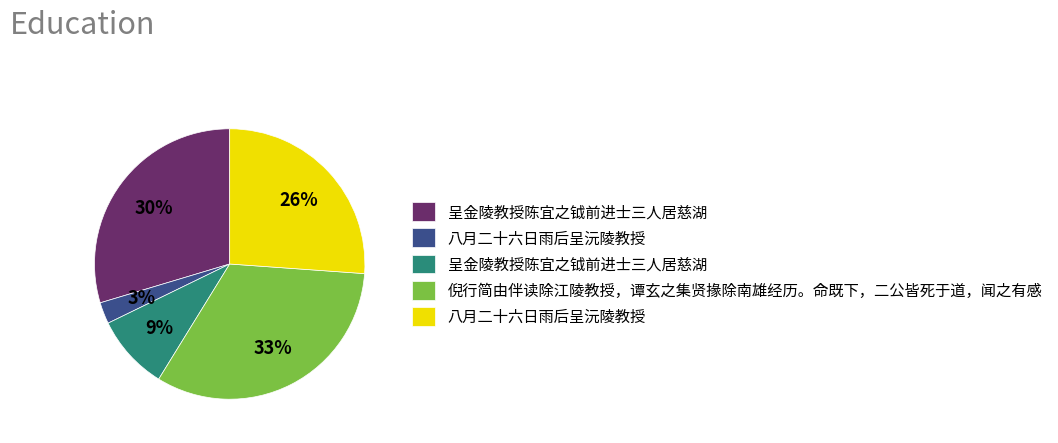

How many slices are in this pie chart?

5